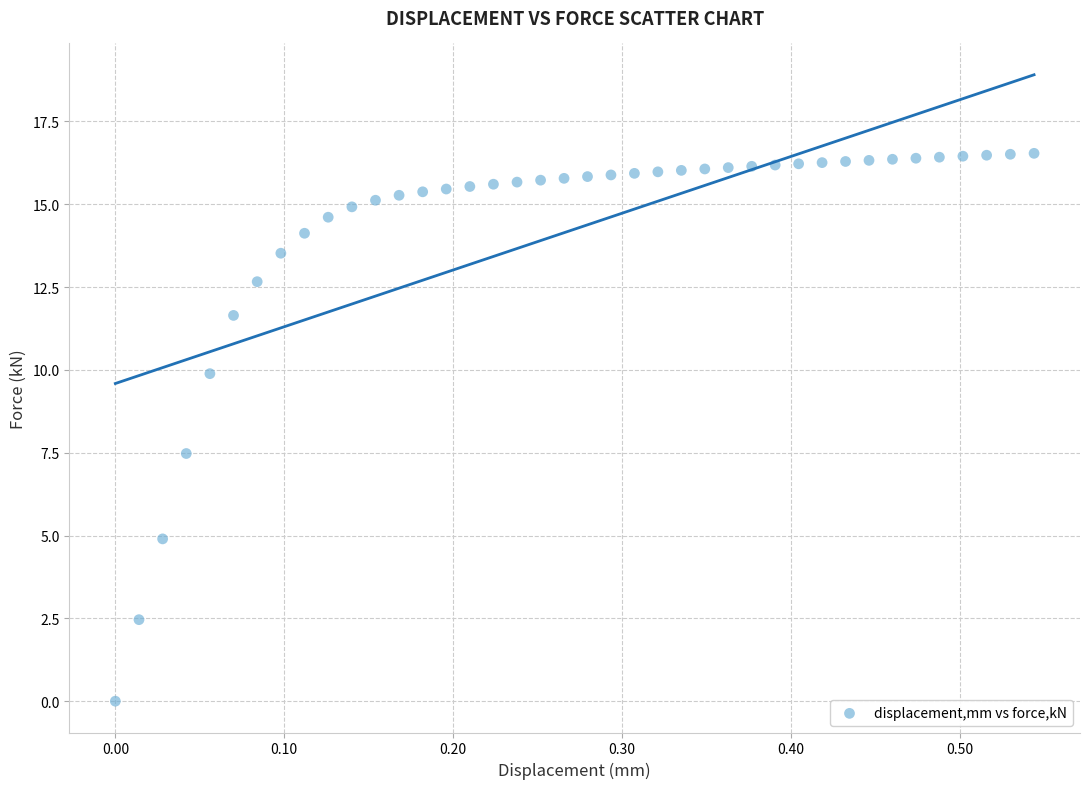

What Y value in the scatter plot is closest to 8?

7.5